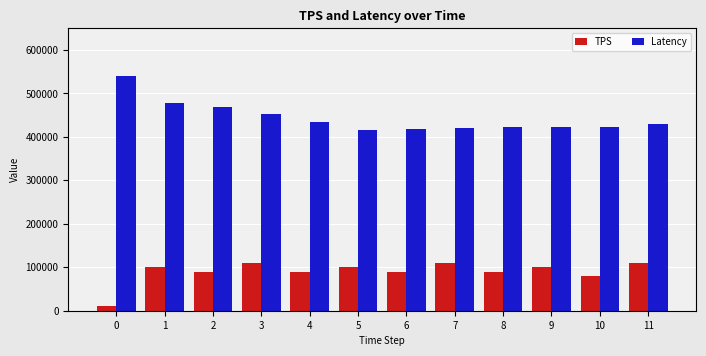

Count the number of data series in this chart.

2